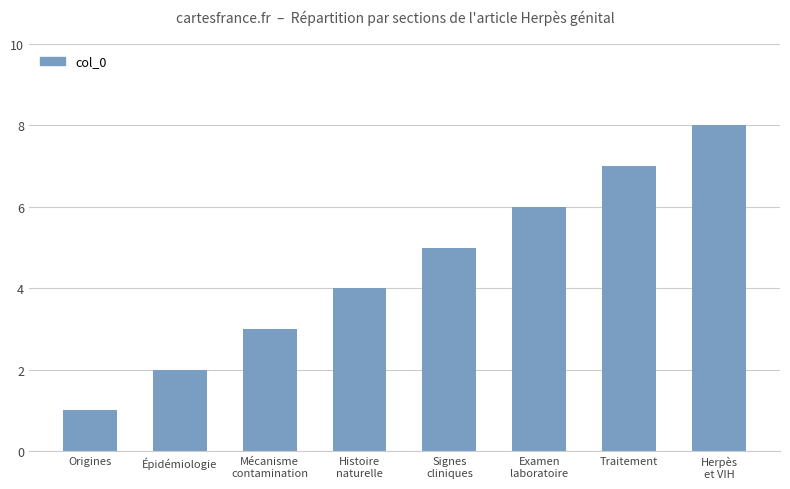

True or false: the data shows 2 at Origines.

False